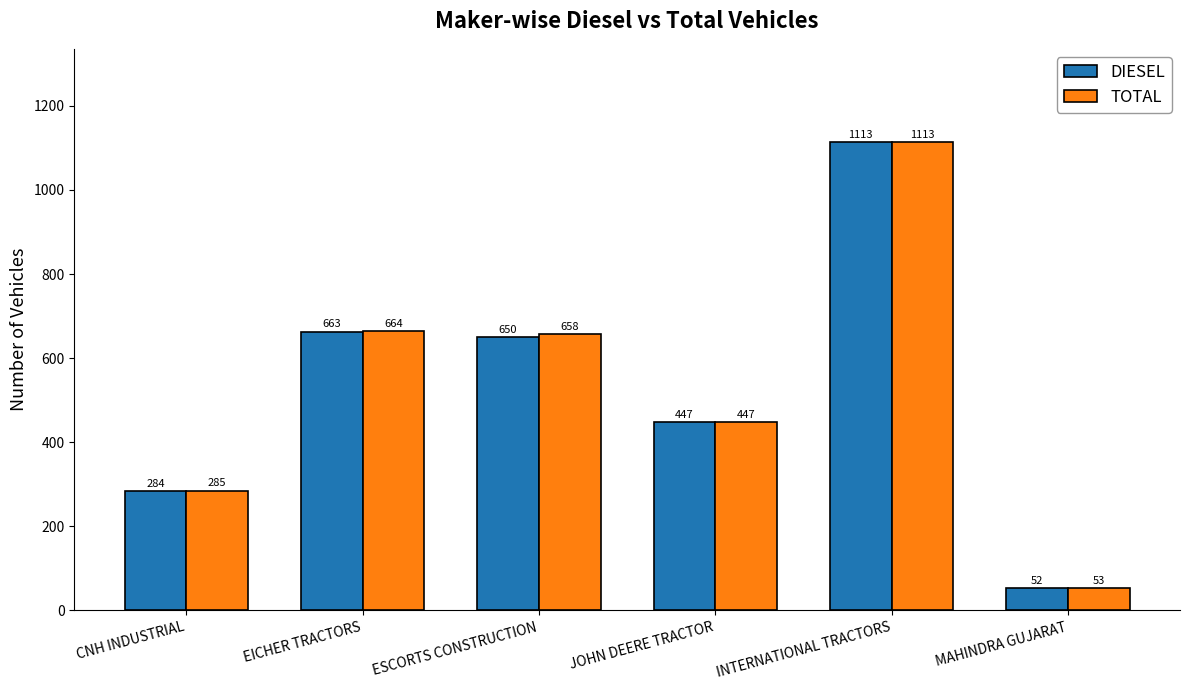

What is the total value across all series at EICHER TRACTORS?

1327